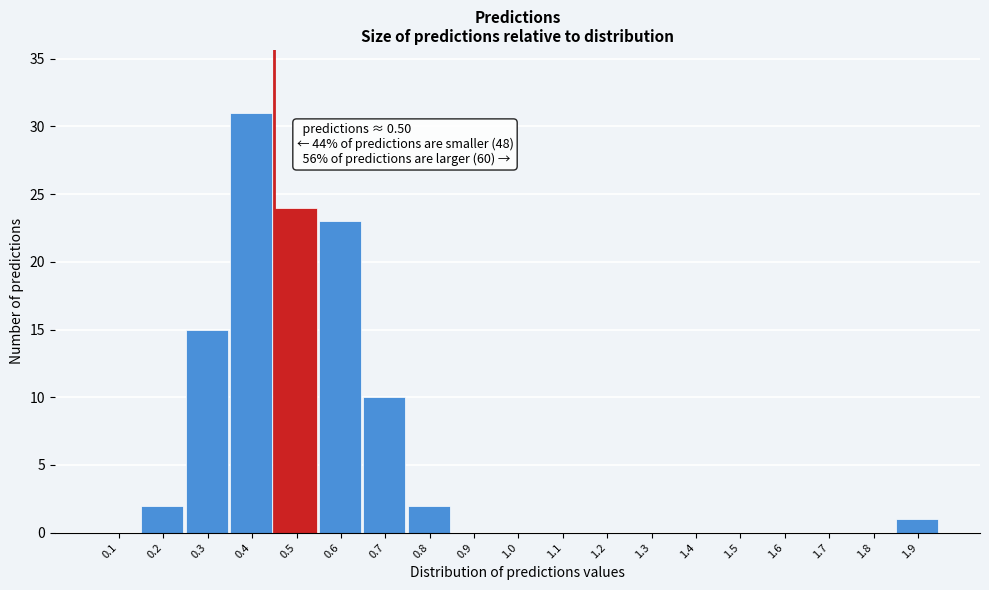

Reading left to right, extract all data points from this chart.

0.1=0	0.2=2	0.3=15	0.4=31	0.5=24	0.6=23	0.7=10	0.8=2	0.9=0	1.0=0	1.1=0	1.2=0	1.3=0	1.4=0	1.5=0	1.6=0	1.7=0	1.8=0	1.9=1